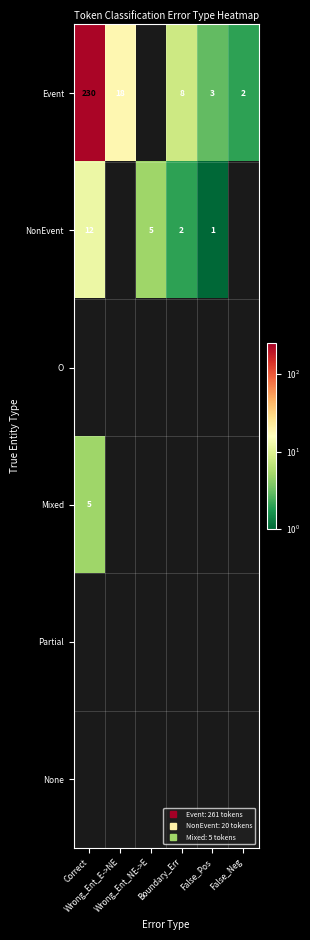

Rank the series by their average value, from highest to lowest.

Event, NonEvent, O, Mixed, Partial, None